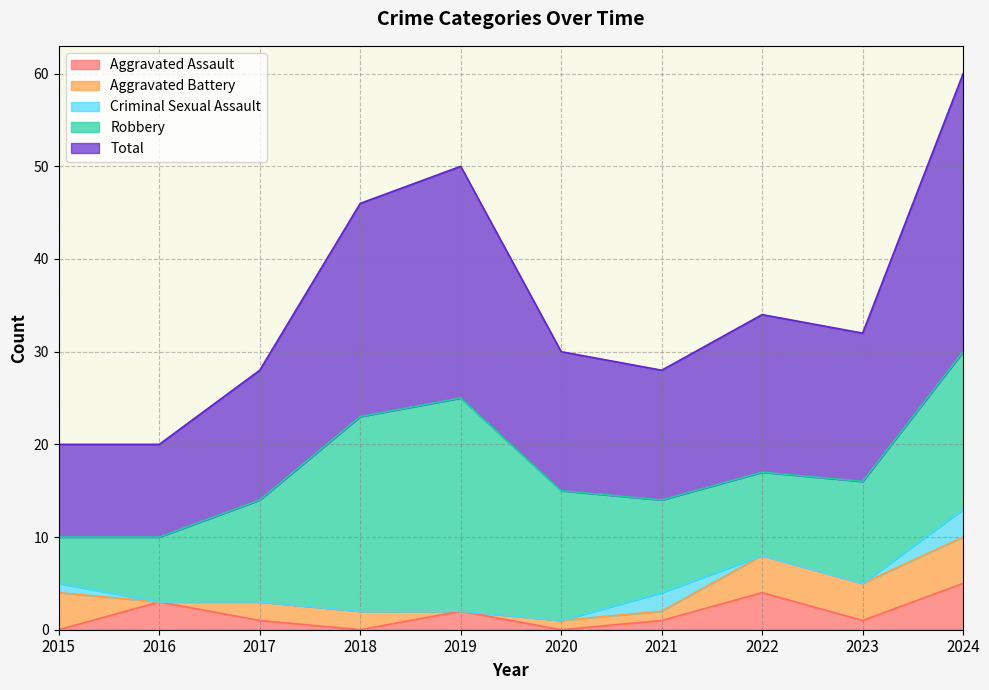

True or false: Aggravated Assault has a value of 2 at 2017.

False